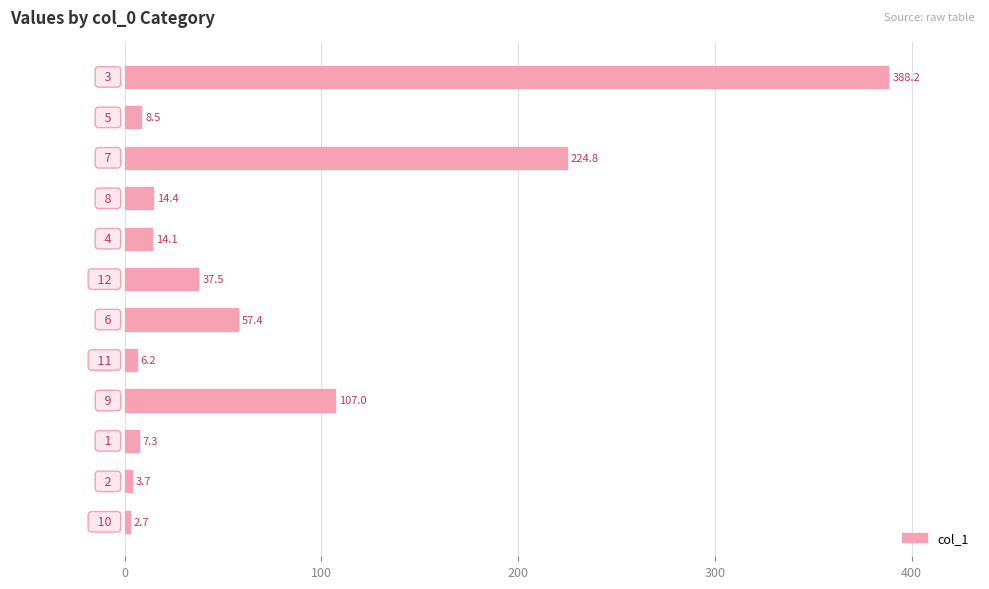

What is the maximum value shown in the chart?

388.2